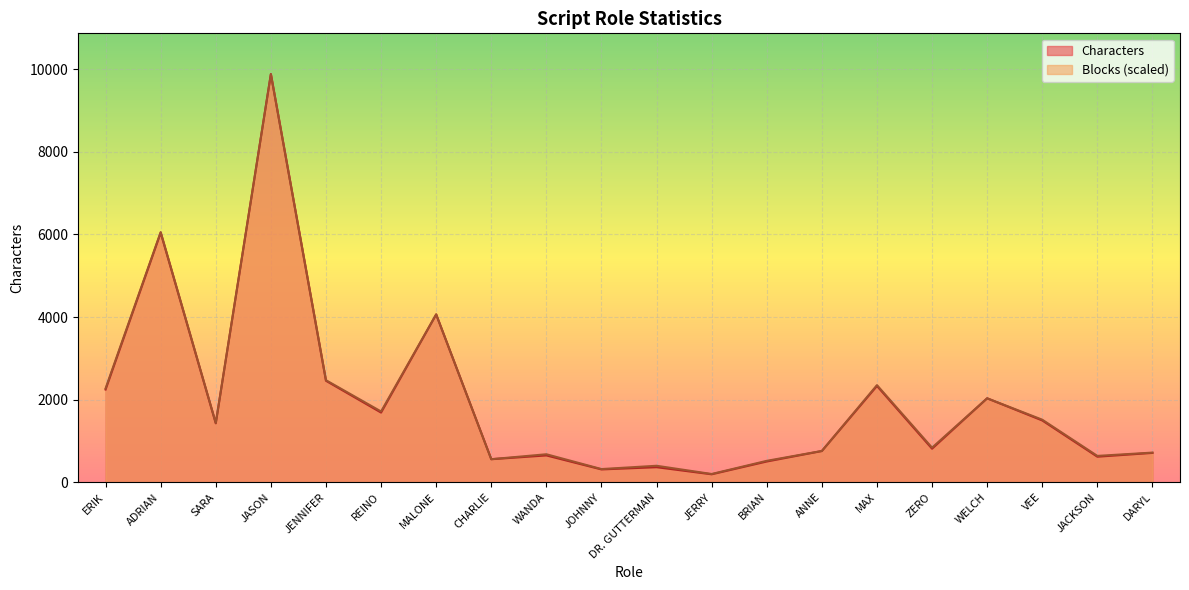

True or false: Blocks and Characters intersect in this chart.

False